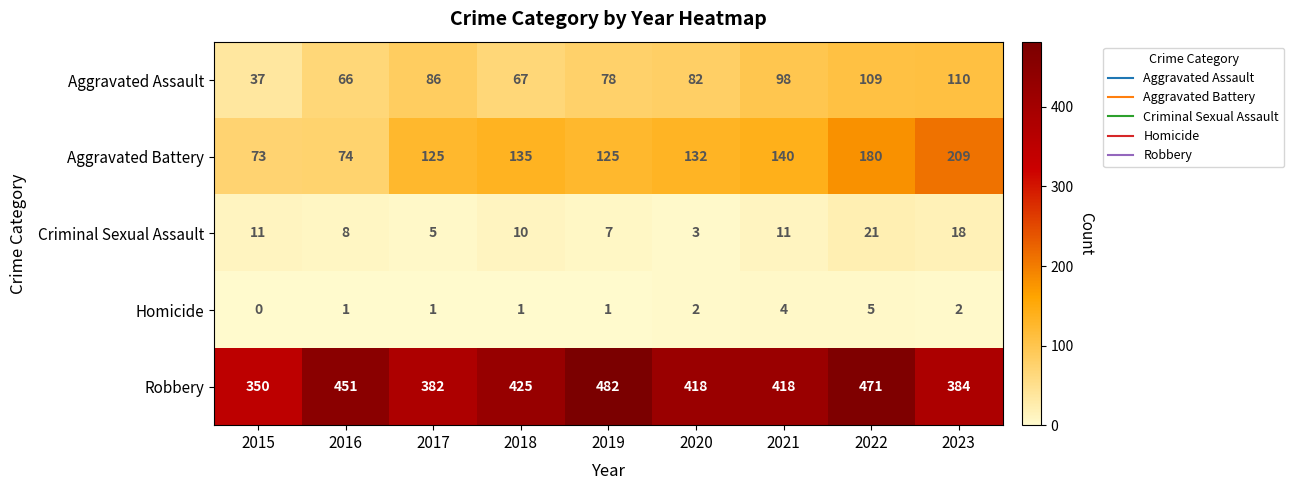

At how many categories does at least one series exceed 72?

9